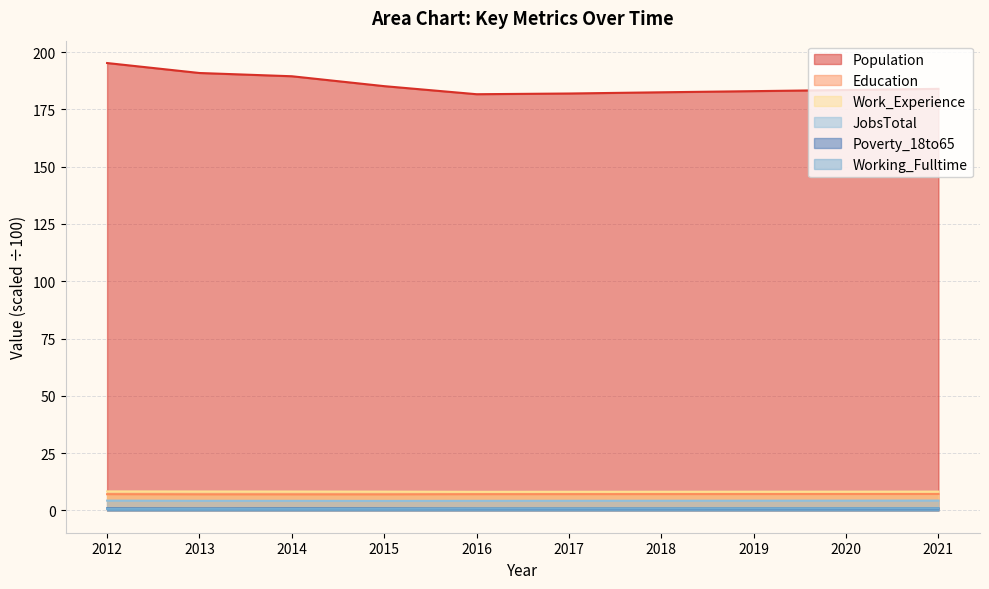

Reading left to right, transcribe all the data shown in this chart.

Population: 195.2	190.9	189.5	185.2	181.6	181.9	182.5	183.0	183.5	184.0
Education: 7.0	7.0	7.0	7.0	7.0	7.1	7.1	7.1	7.1	7.1
Work_Experience: 8.3	8.2	8.2	8.2	8.1	8.1	8.1	8.1	8.2	8.2
JobsTotal: 4.2	4.2	4.2	4.1	4.2	4.2	4.2	4.2	4.2	4.3
Poverty_18to65: 0.9	0.8	0.9	0.9	0.8	0.8	0.8	0.8	0.8	0.9
Working_Fulltime: 0.7	0.7	0.7	0.7	0.8	0.8	0.8	0.9	0.9	0.9